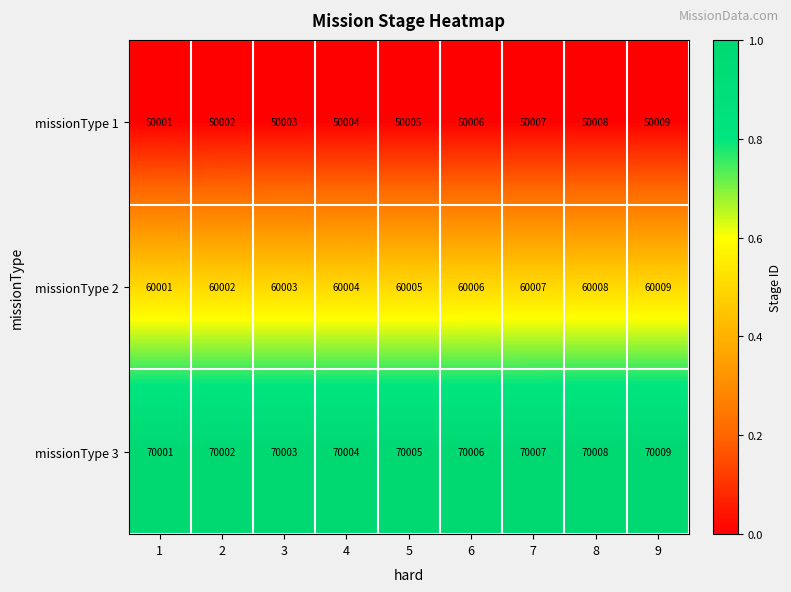

Which series has the largest total across all categories?

missionType 3